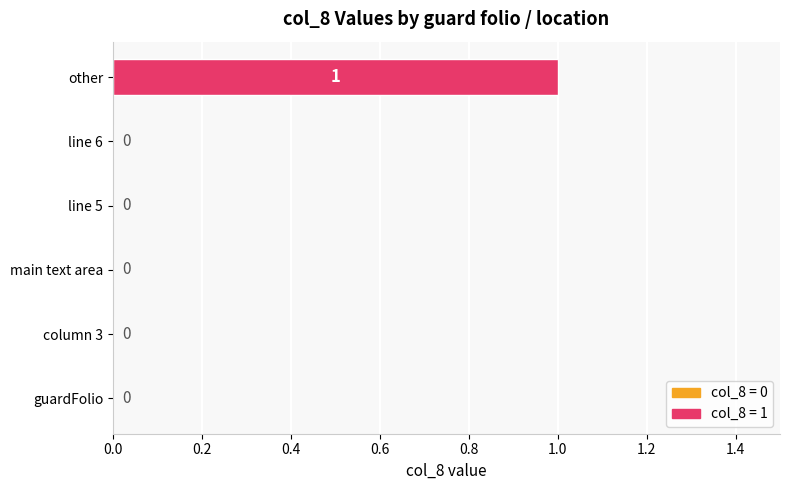

Are the bars horizontal?

Yes